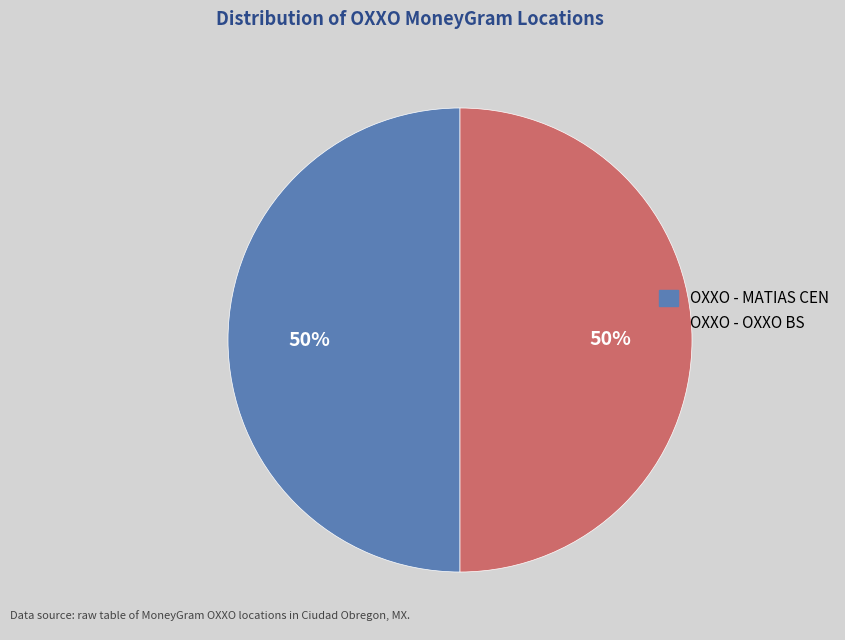

To the nearest percent, what is the combined percentage of OXXO - MATIAS CEN and OXXO - OXXO BS?

100%